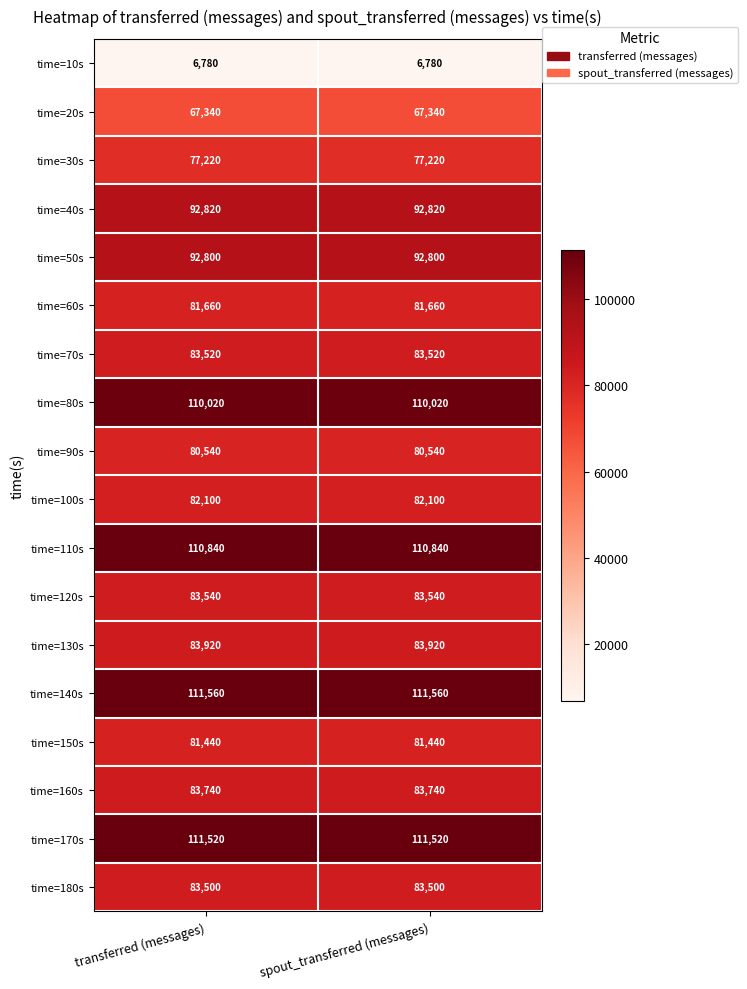

What is the average value of the time=50s series?

92800